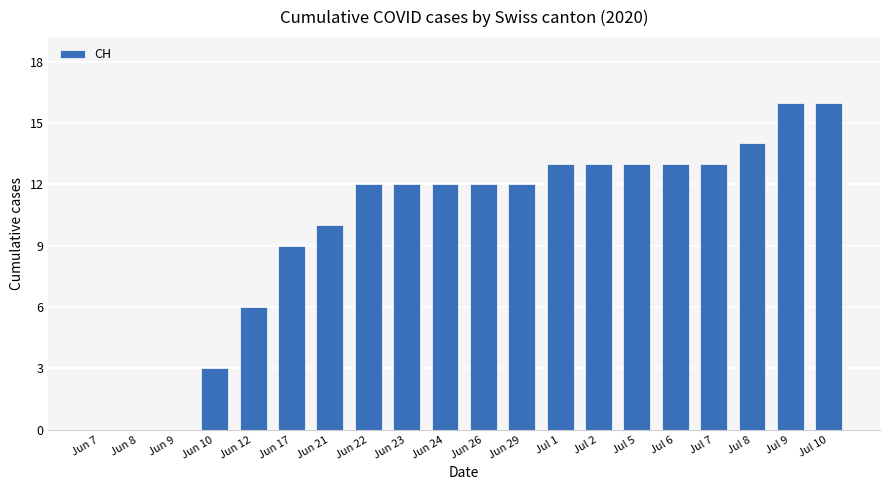

What is the approximate value at Jul 5, to the nearest 5?

15